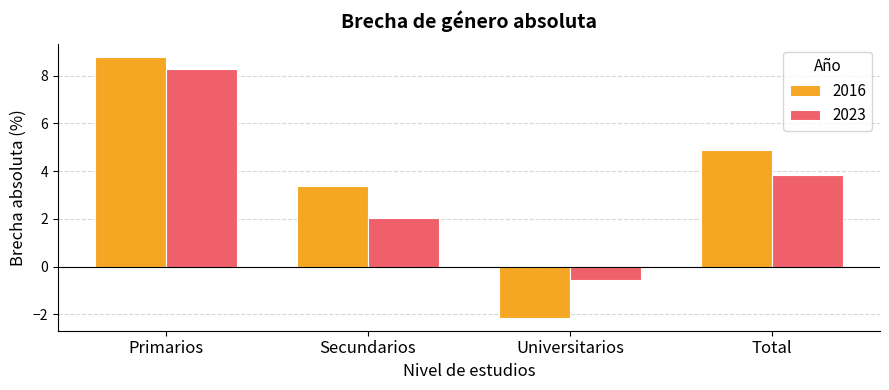

What are all the series names shown in the legend?

2016, 2023